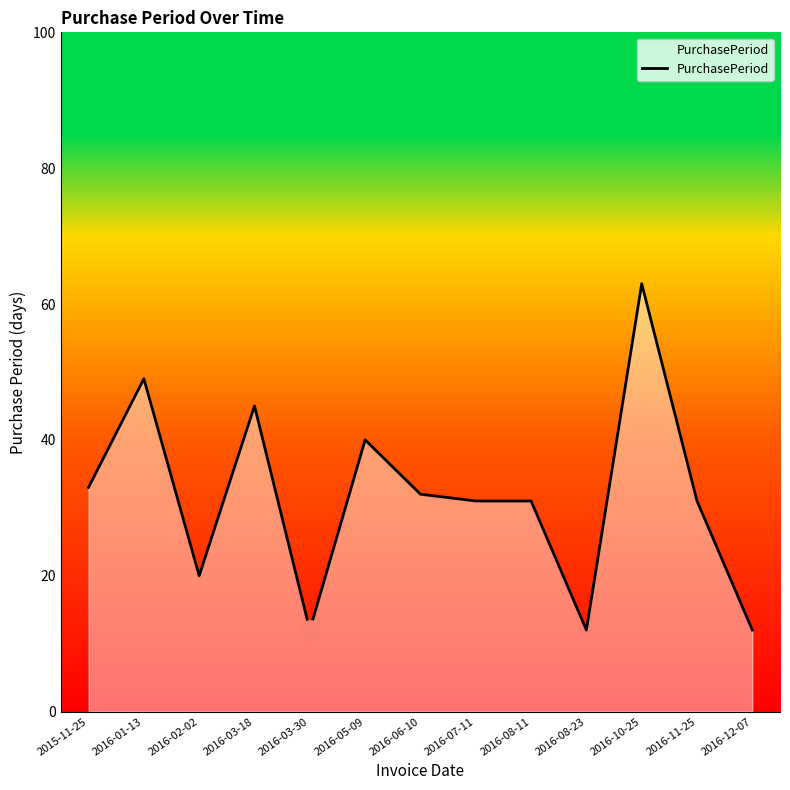

What is the difference between the maximum and minimum values?

51